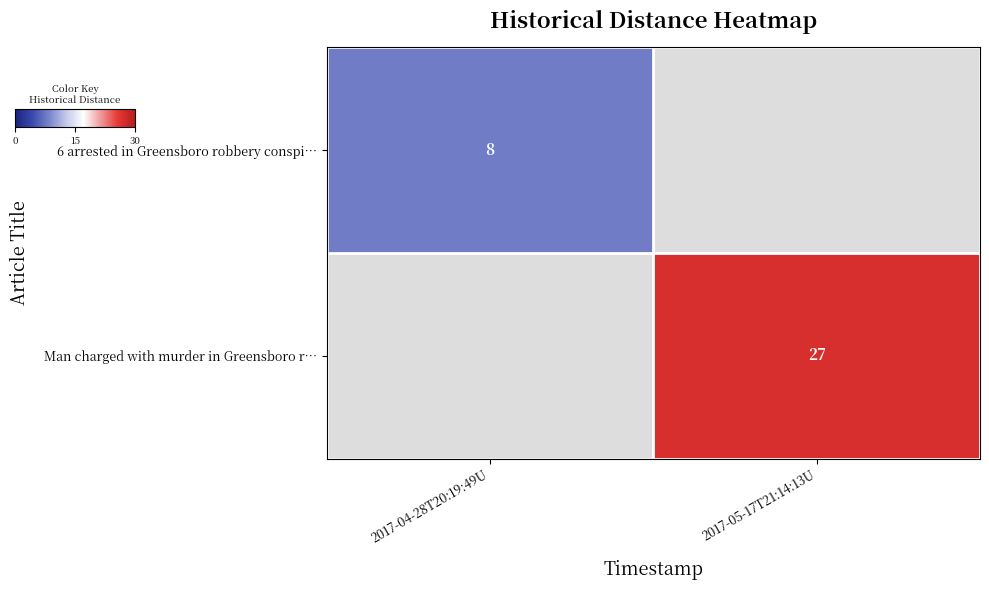

How many data points does each series have?

2